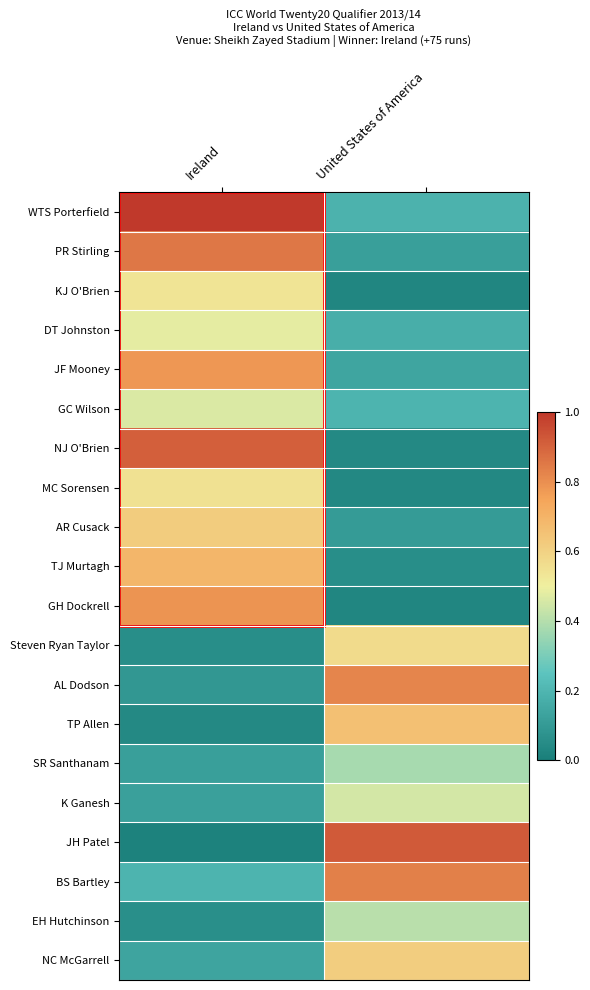

List the series in order of their peak value, lowest first.

SR Santhanam, EH Hutchinson, K Ganesh, GC Wilson, DT Johnston, KJ O'Brien, MC Sorensen, Steven Ryan Taylor, NC McGarrell, AR Cusack, TP Allen, TJ Murtagh, JF Mooney, GH Dockrell, AL Dodson, BS Bartley, PR Stirling, NJ O'Brien, JH Patel, WTS Porterfield